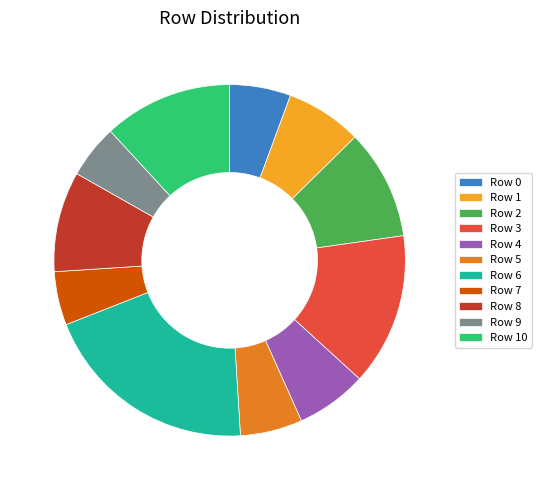

How many slices are in this pie chart?

11